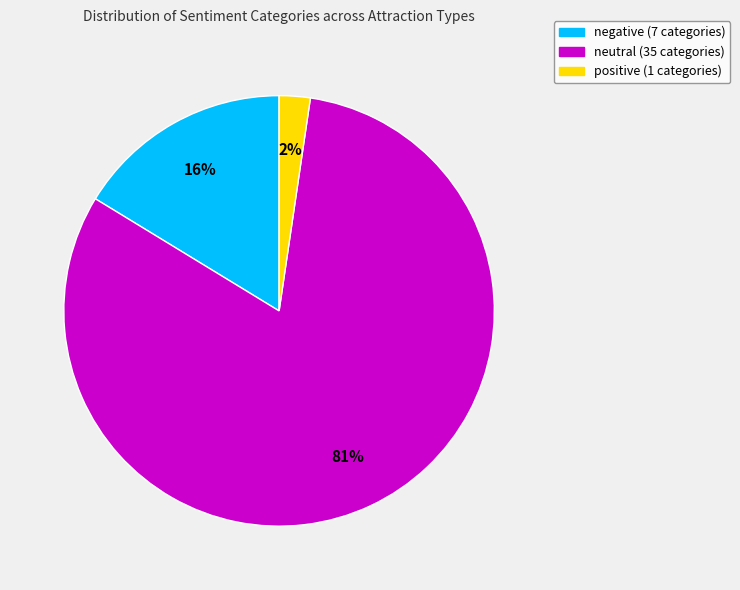

To the nearest percent, what is the average slice percentage?

33%